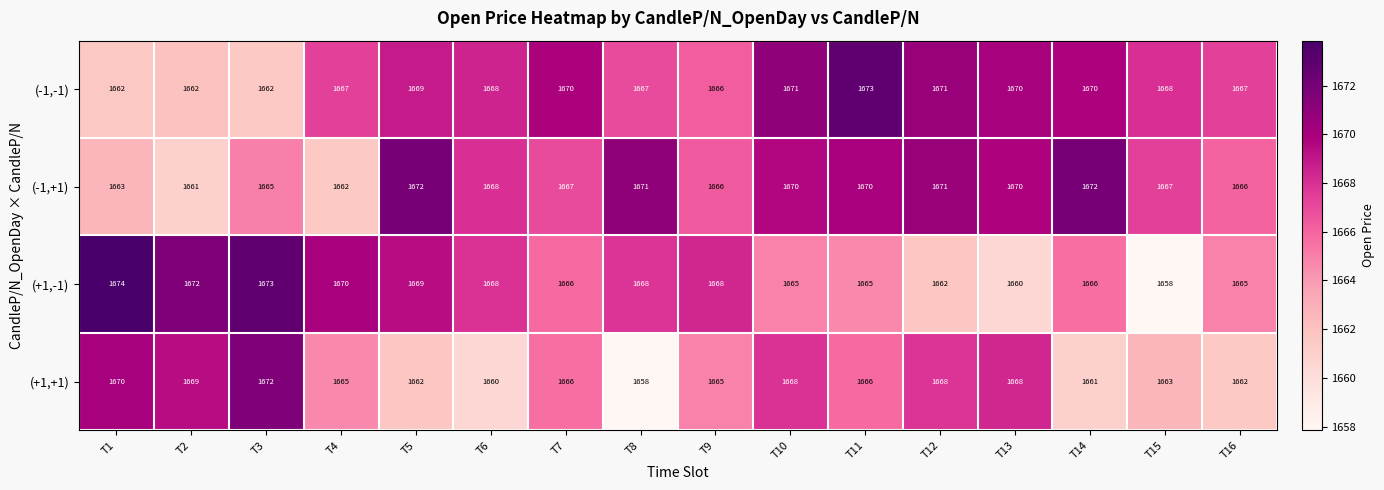

Count the number of data series in this chart.

4